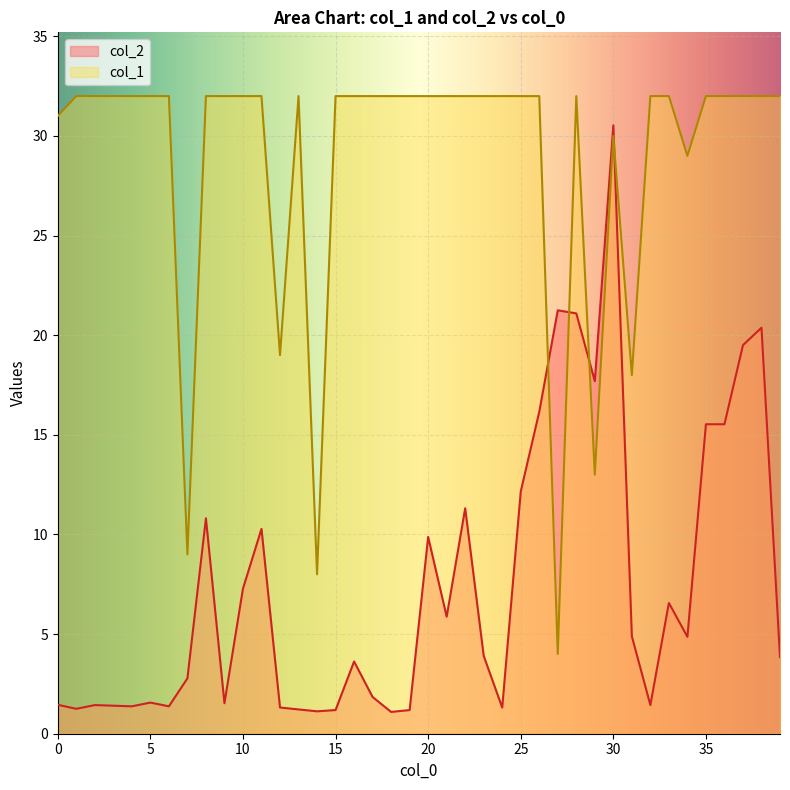

What is the minimum value for col_1?

4.0